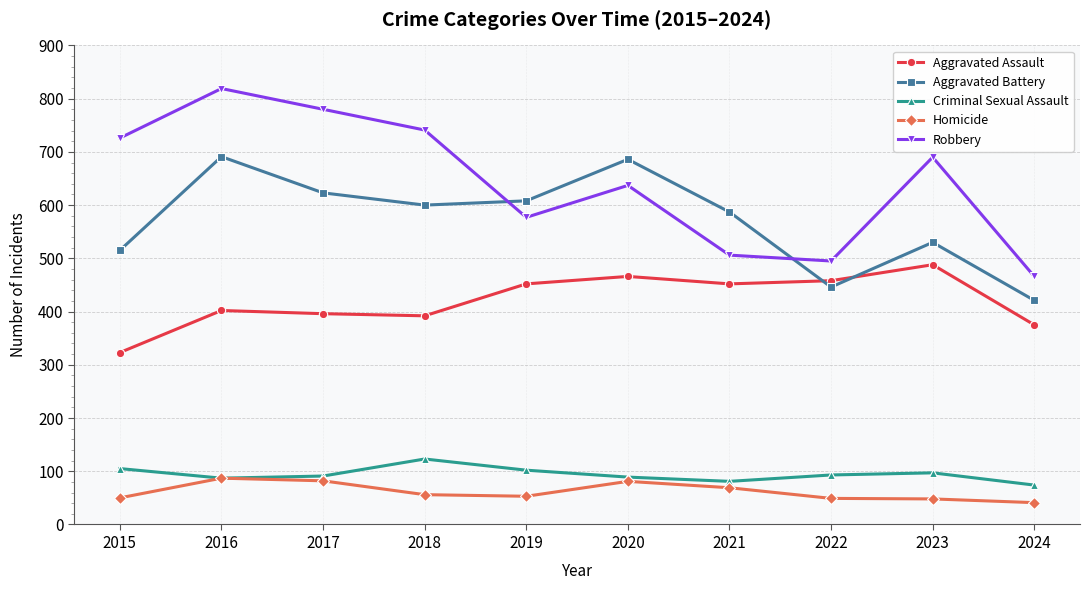

Does the chart display data point markers on the line(s)?

Yes